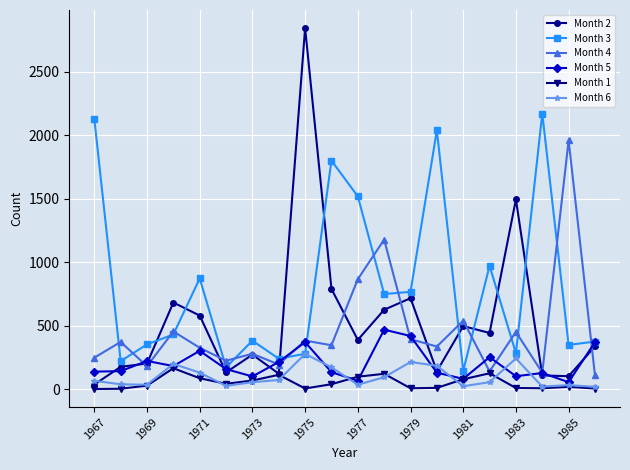

Which series has the widest spread of values?

Month 2